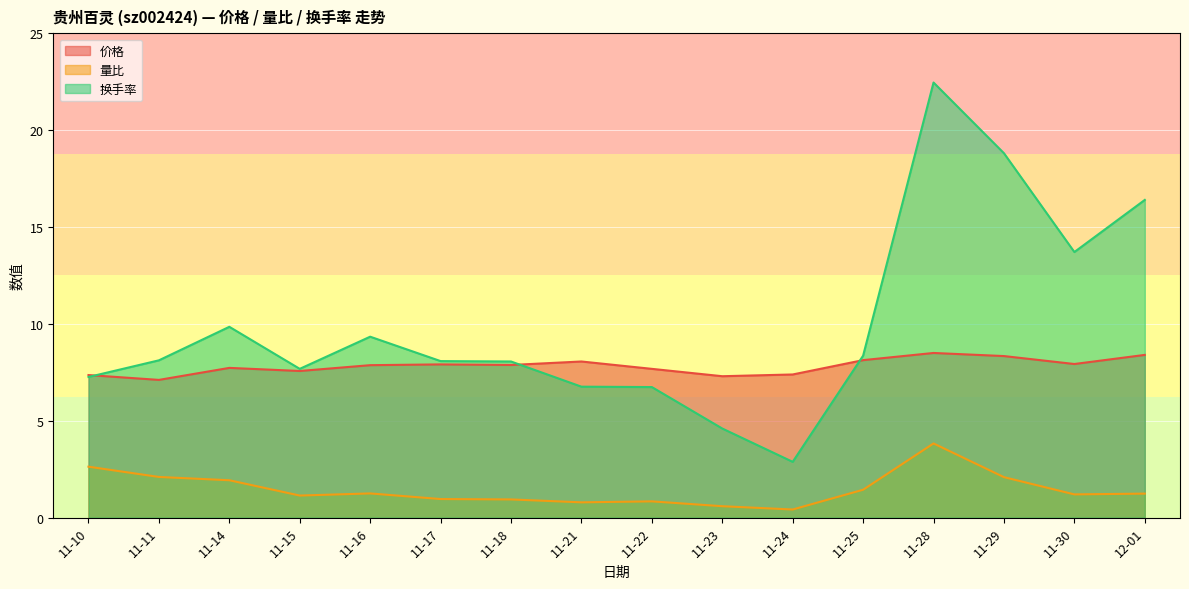

Where does the 换手率 series first go above 8?

11-11